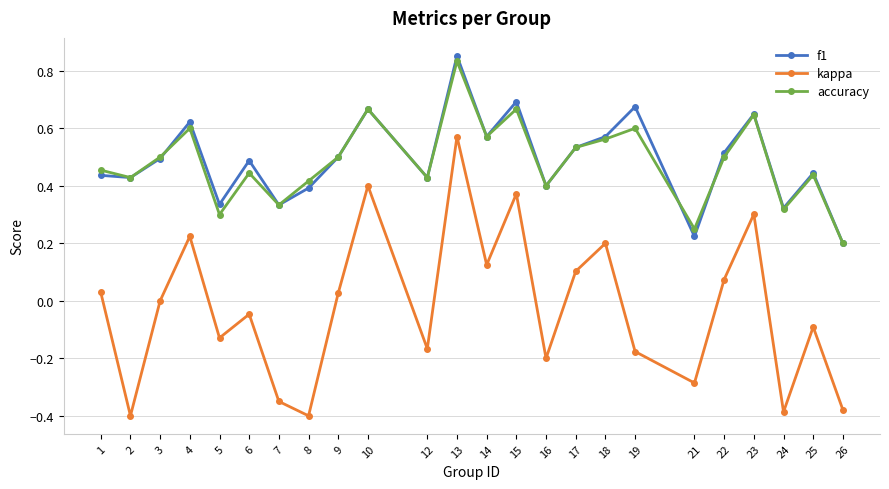

At which label does kappa reach its peak?

13